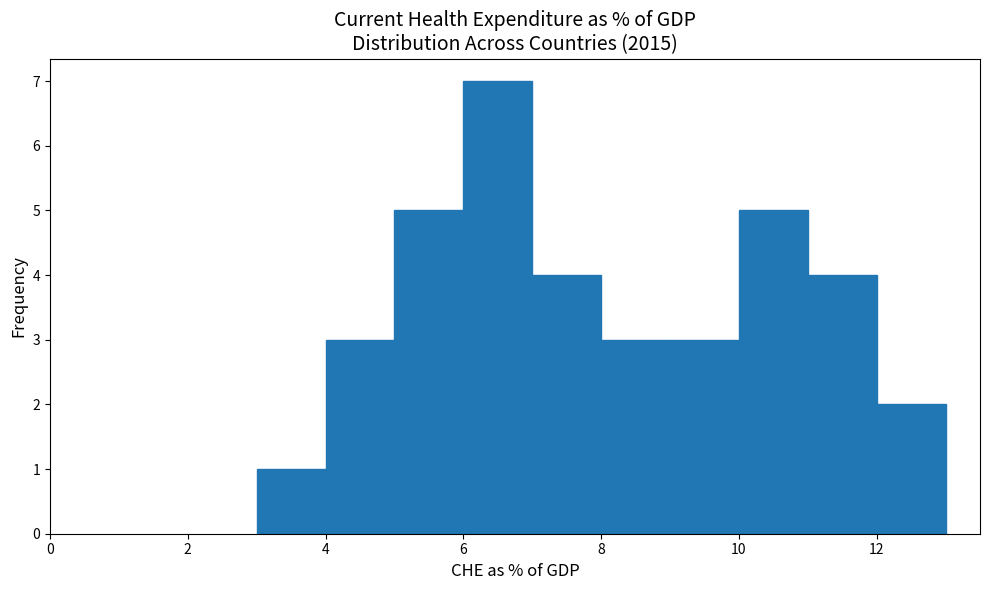

Reading left to right, list every bar in this chart as the range it spans on the x-axis followed by its height. The values are not printed on the chart, so give them approximately, as read against the axis.

3 to 4: 1
4 to 5: 3
5 to 6: 5
6 to 7: 7
7 to 8: 4
8 to 9: 3
9 to 10: 3
10 to 11: 5
11 to 12: 4
12 to 13: 2